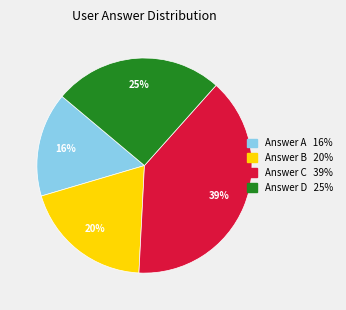

Is there a majority slice in this chart?

No